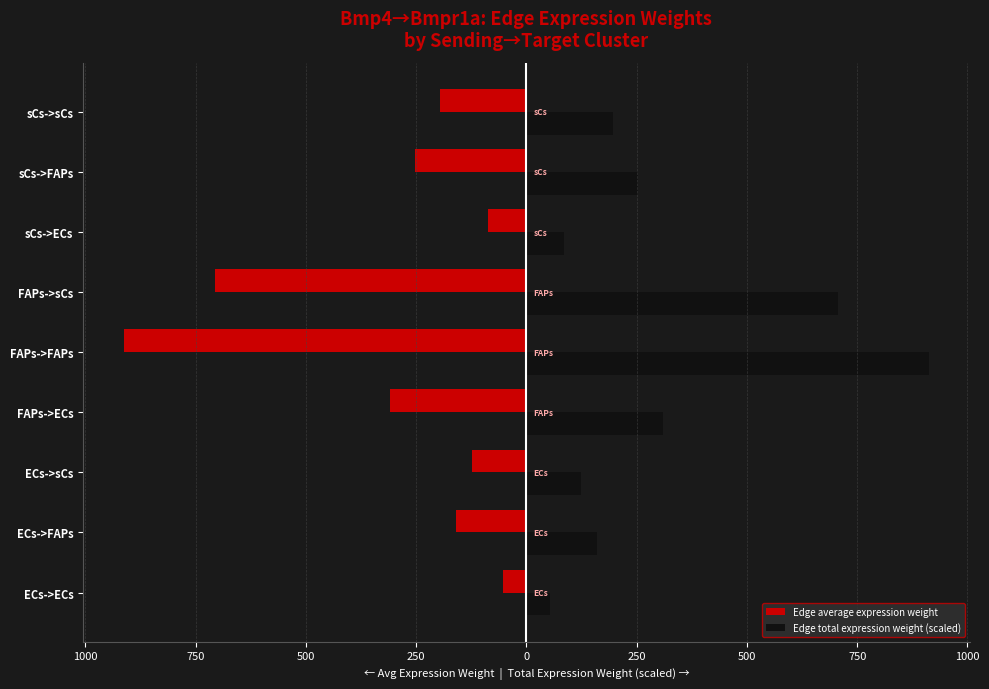

What are all the series names shown in the legend?

Edge average expression weight, Edge total expression weight (scaled)